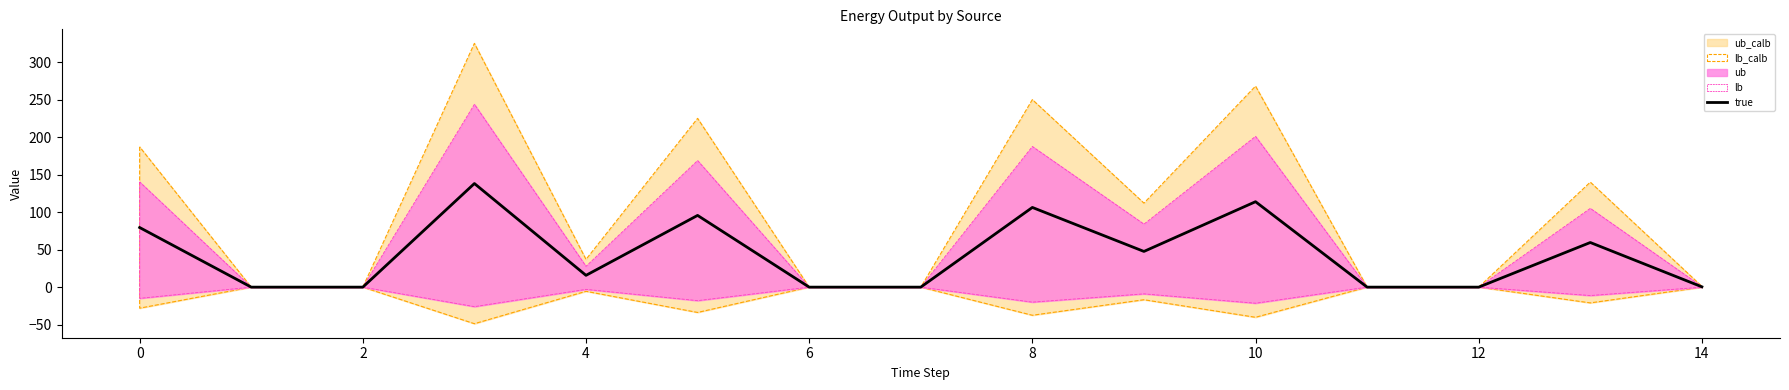

What is the highest value of the true series?

138.1